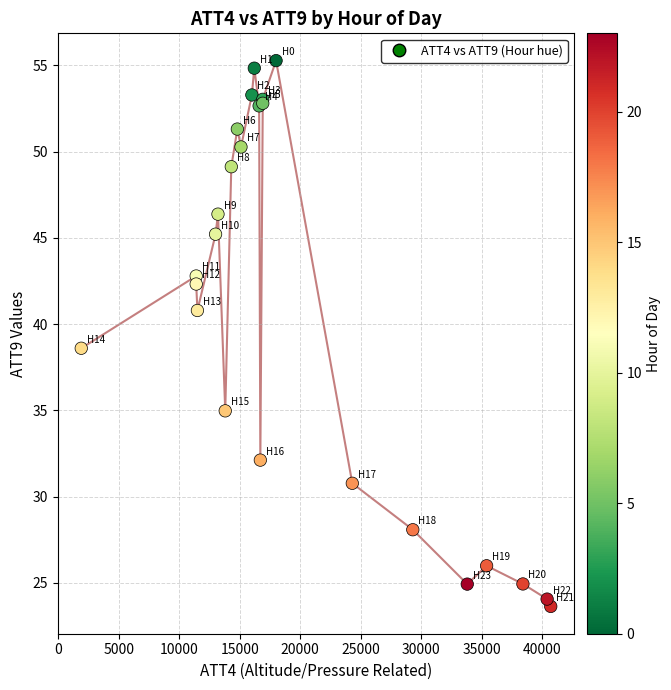

What Y value in the scatter plot is closest to 39?

38.6